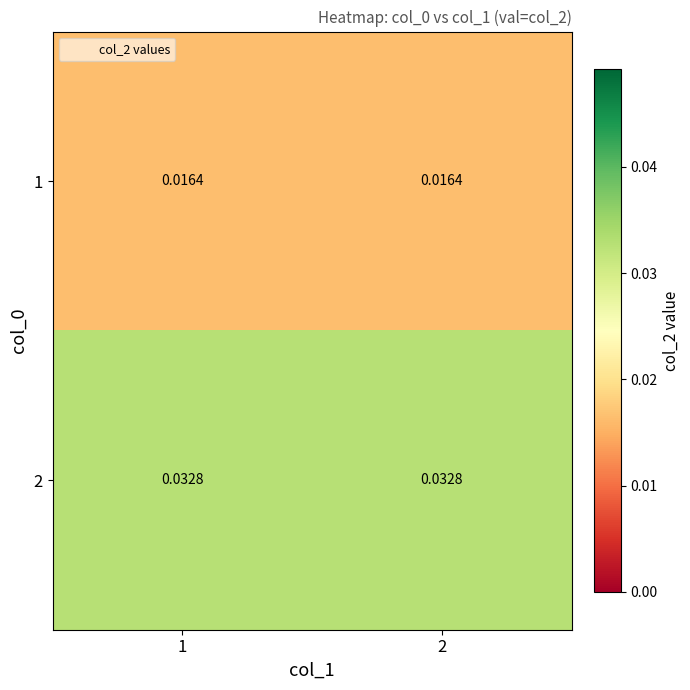

Between 2 and 1, which is larger?

2